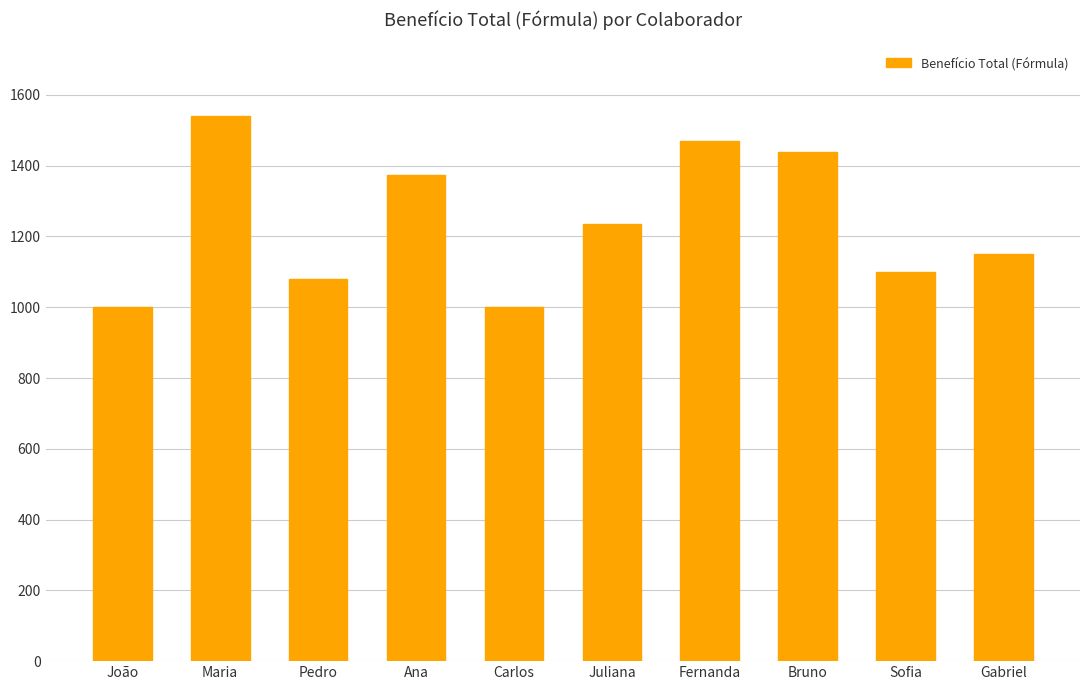

Which label corresponds to the largest value in the chart?

Maria